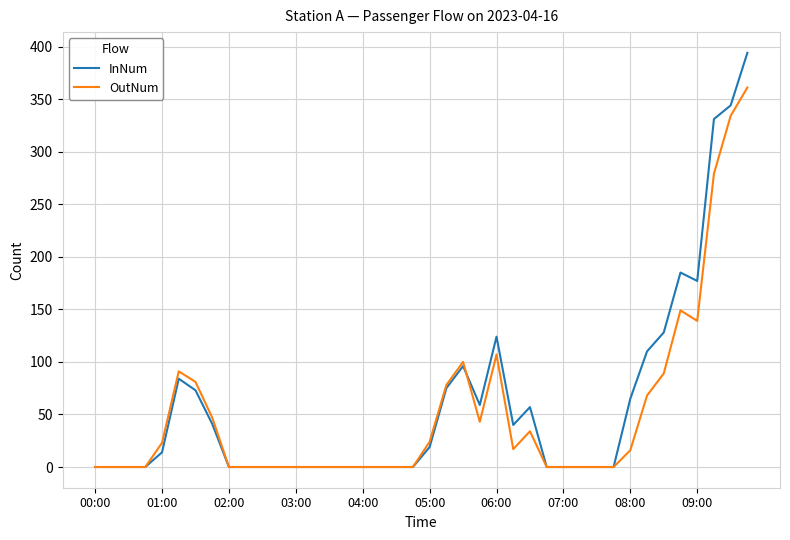

Which series has the largest range (max minus min)?

InNum